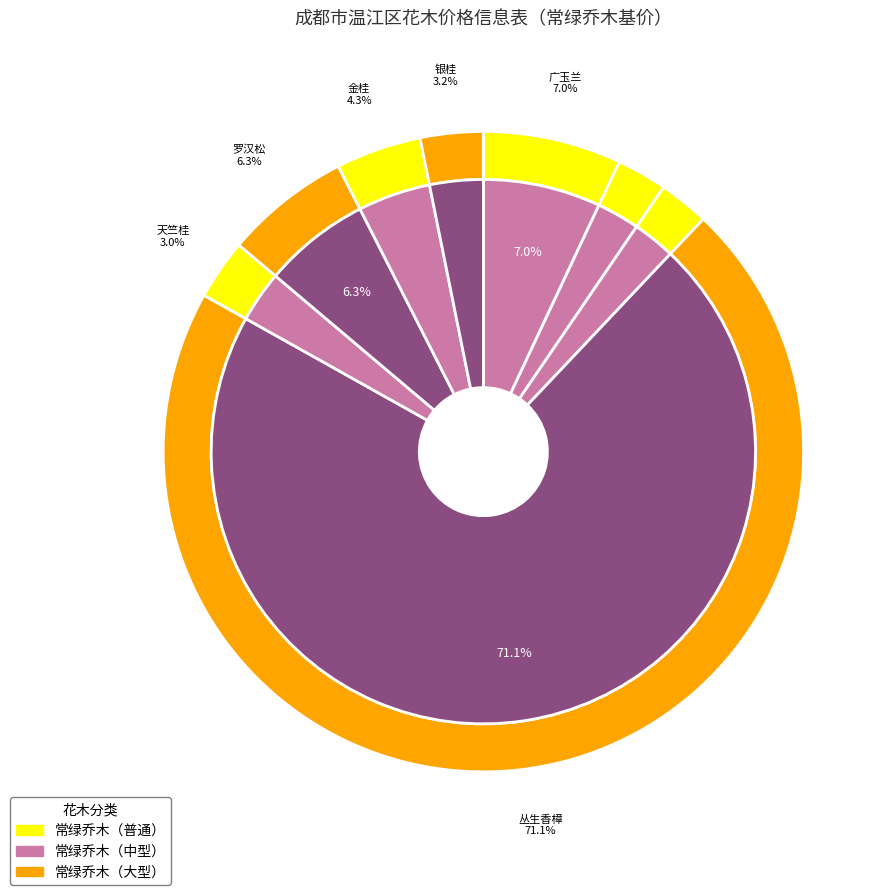

Which category has the biggest portion of the pie?

丛生香樟